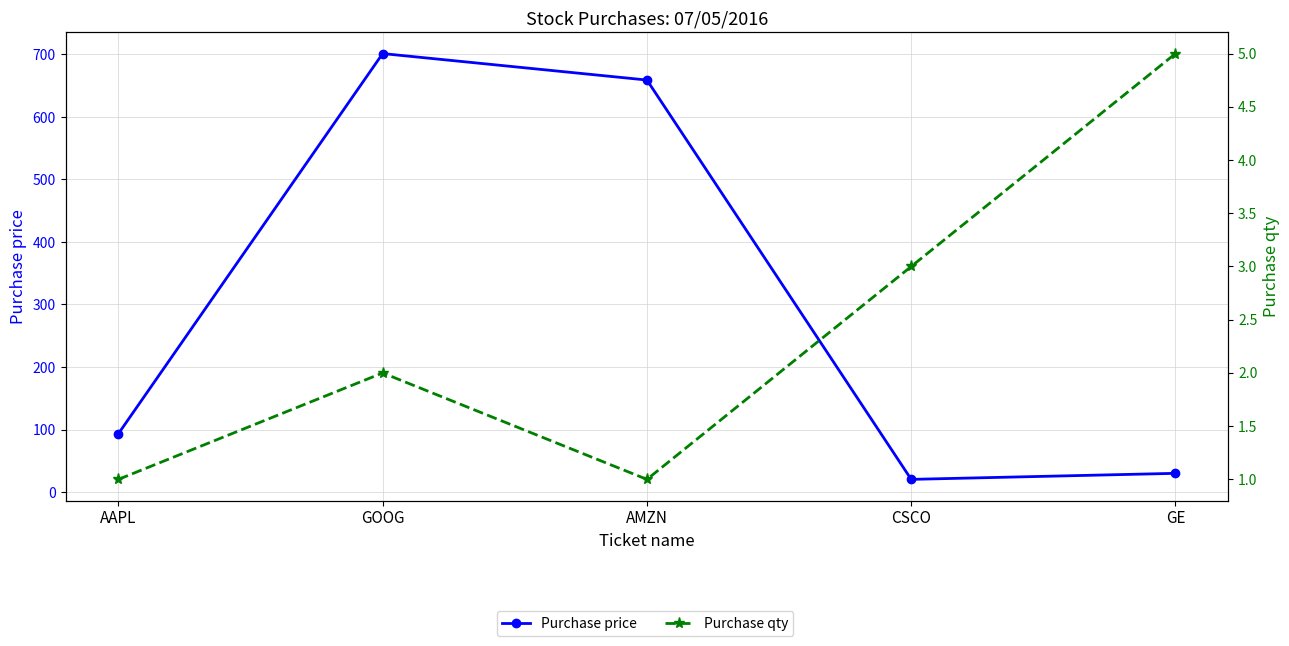

True or false: Purchase price and Purchase qty cross at least once.

False